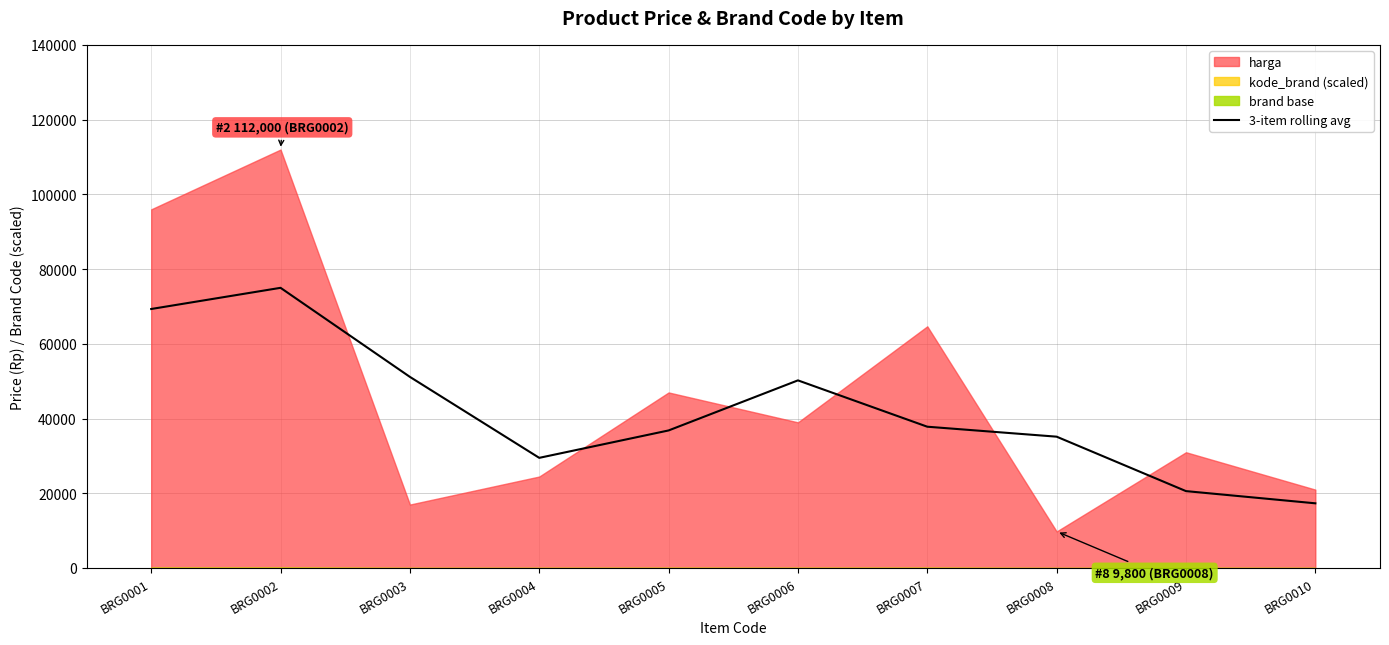

At which label does 3-item rolling avg reach its minimum?

BRG0010